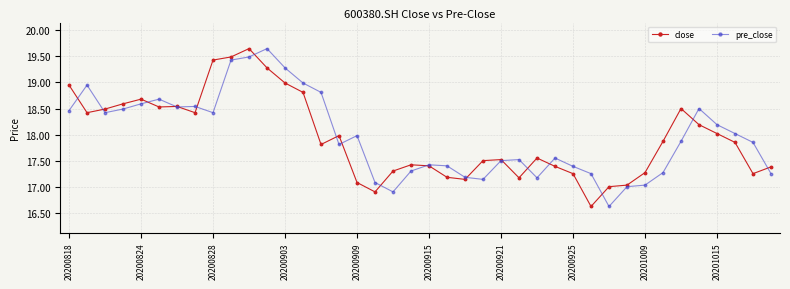

True or false: close has more than 1 points higher than both neighbors.

True